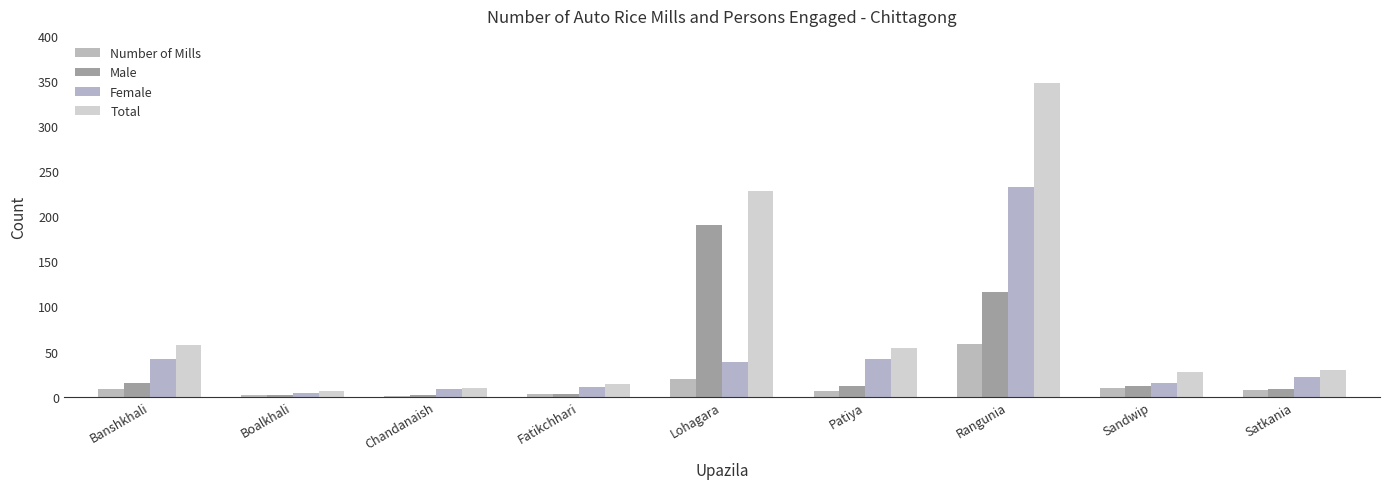

Count the number of categories in the chart.

9